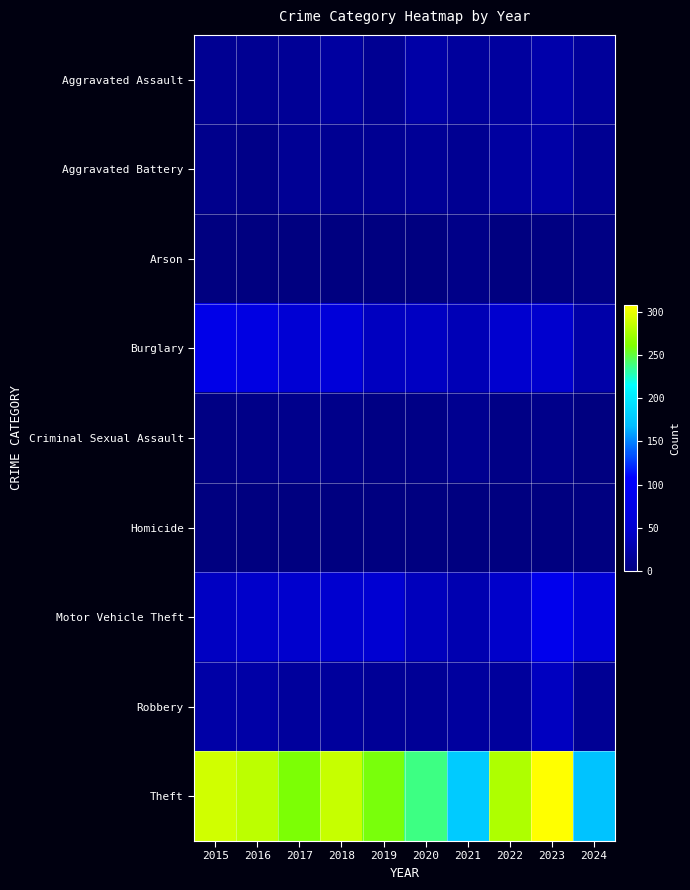

Which series has the largest total across all categories?

Theft